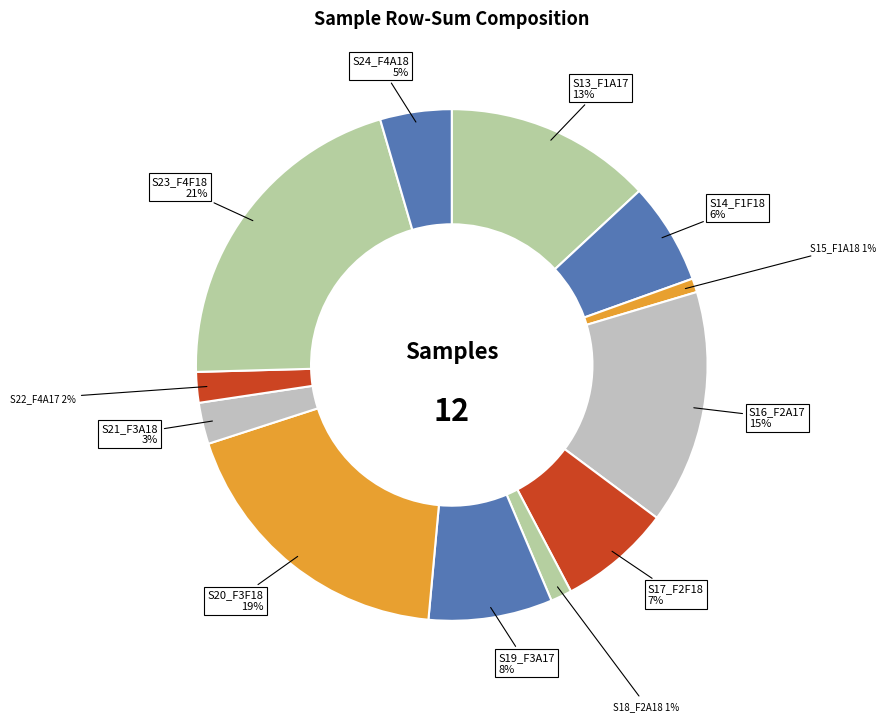

What percentage is the S16_F2A17 slice, to the nearest percent?

15%